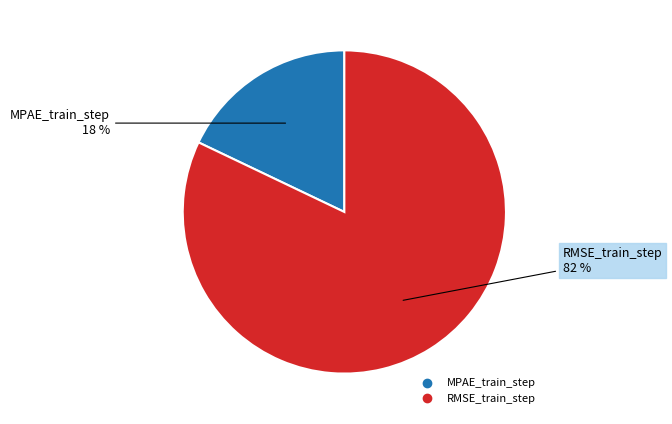

To the nearest percent, what percentage of the pie is RMSE_train_step?

82%